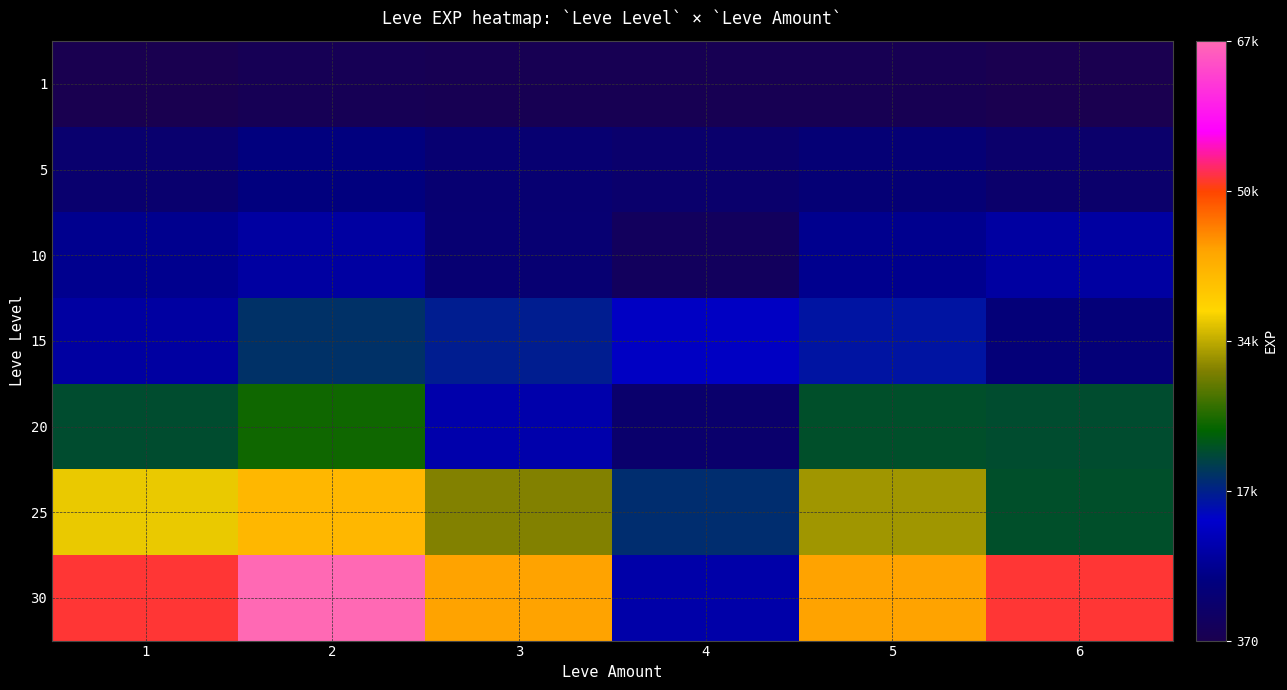

What is the total value across all series at 3?

114390